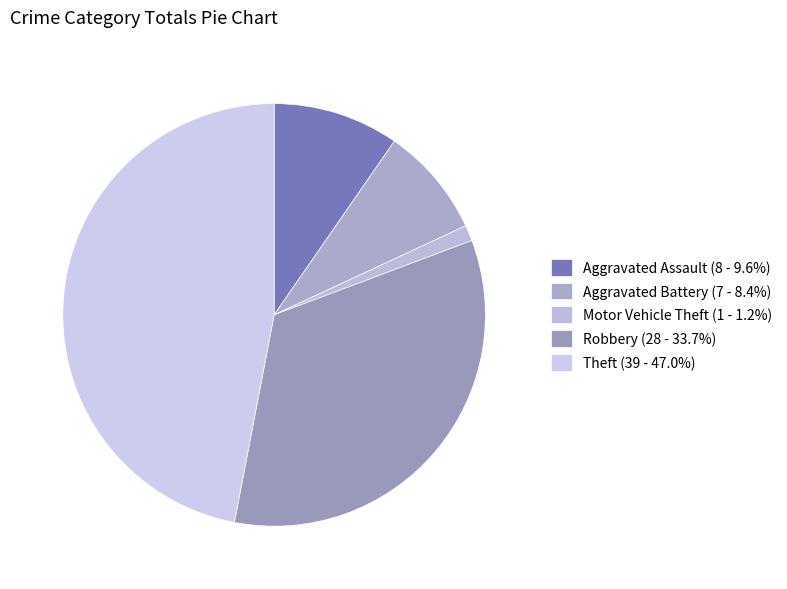

Which slice is the smallest?

Motor Vehicle Theft